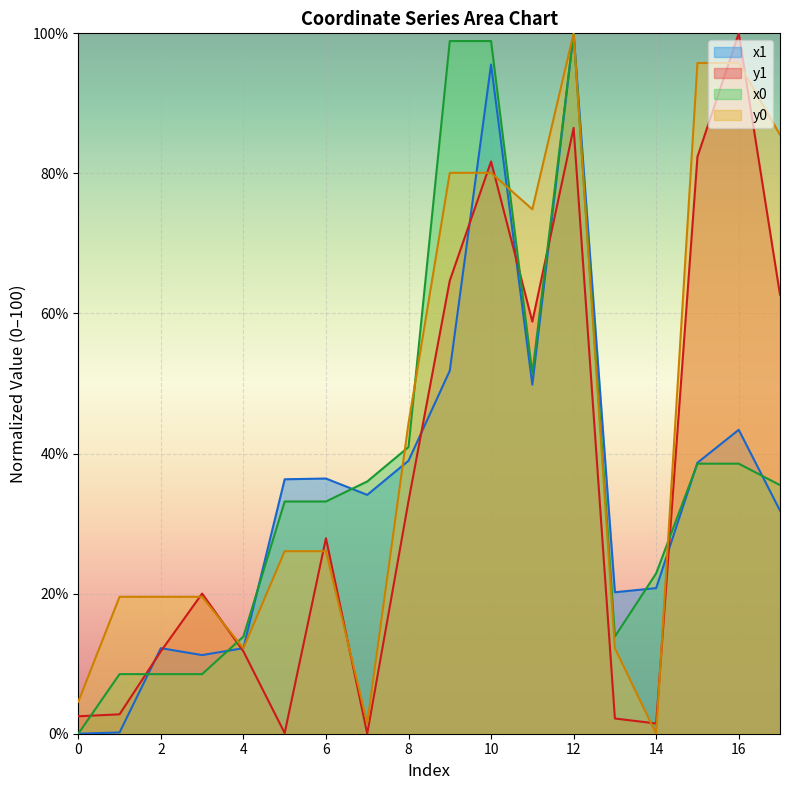

Which series ends up on top after the final intersection of y0 and y1?

y0